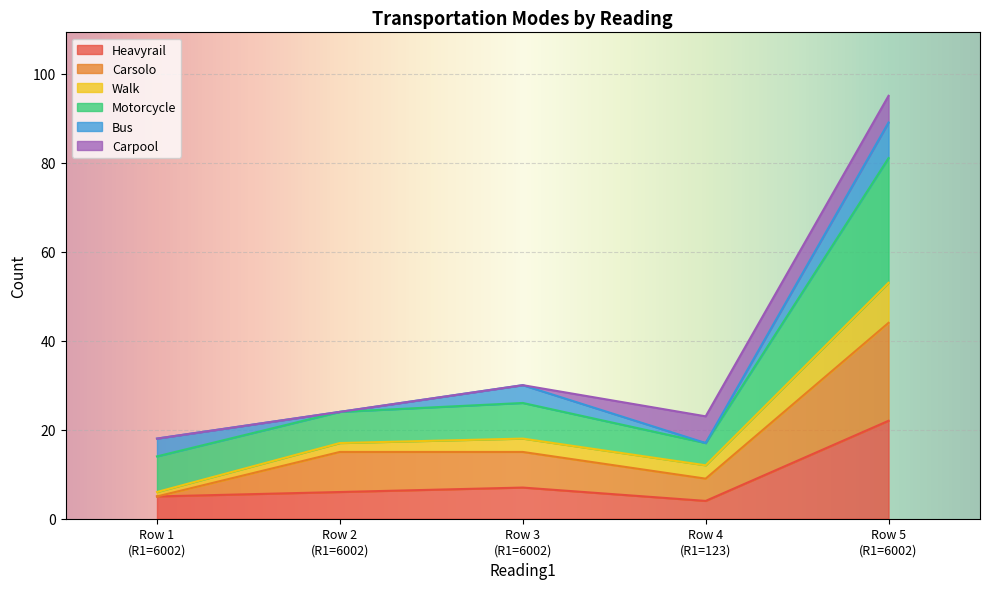

What is the minimum value for Heavyrail?

4